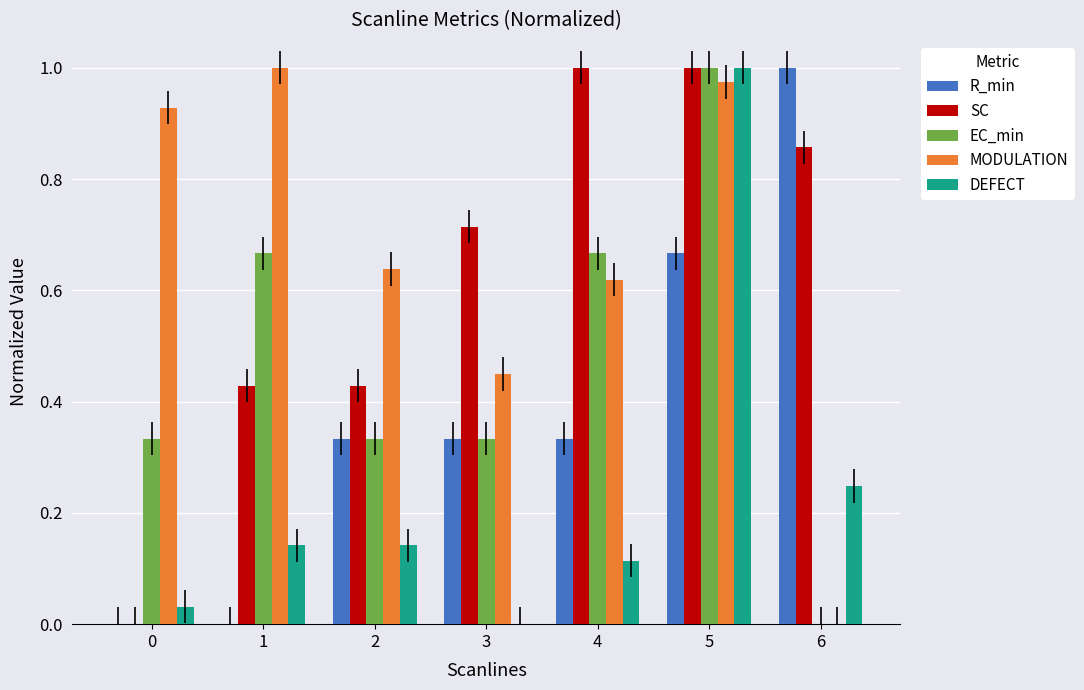

Is it true that MODULATION equals 1.0 at 5?

True